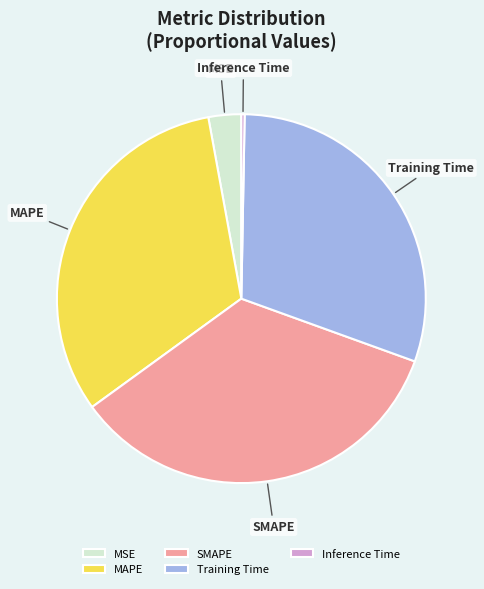

Combined, do SMAPE and MSE account for over 50%?

No